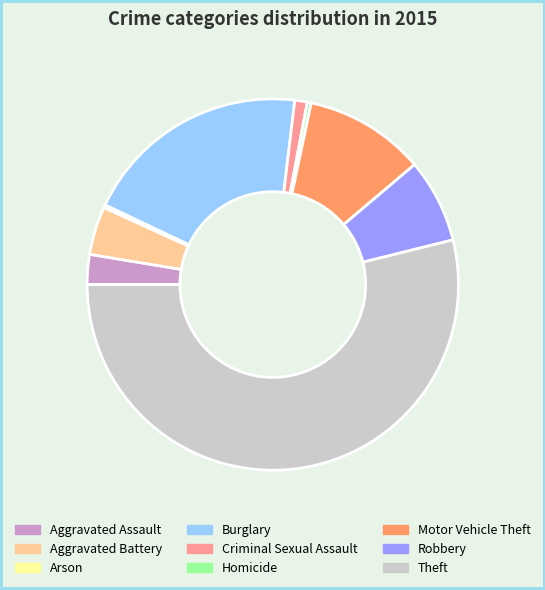

True or false: Theft accounts for 54% of the total.

True